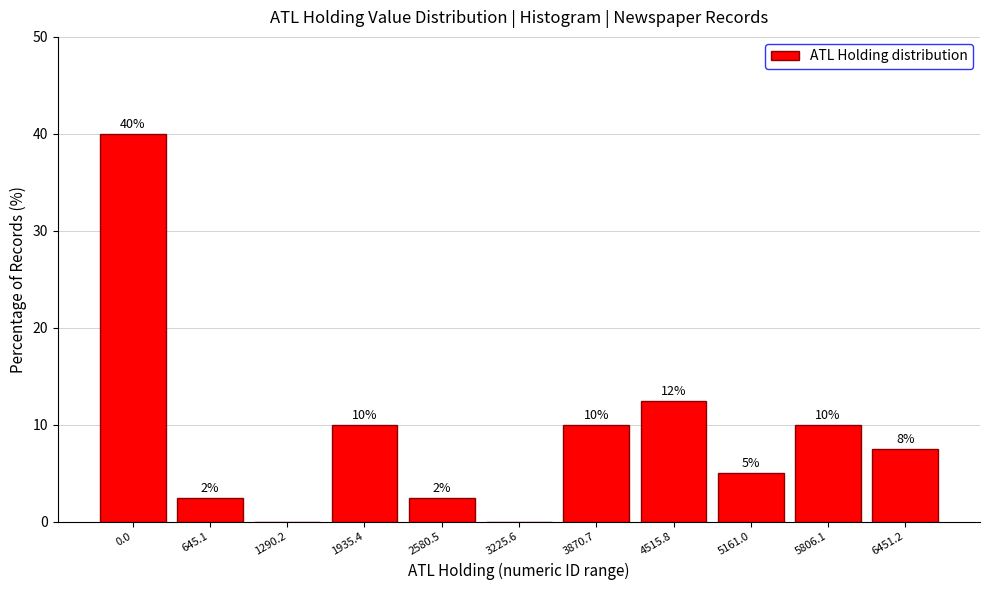

What is the change in value from 3225.6 to 5806.1?

+10.0